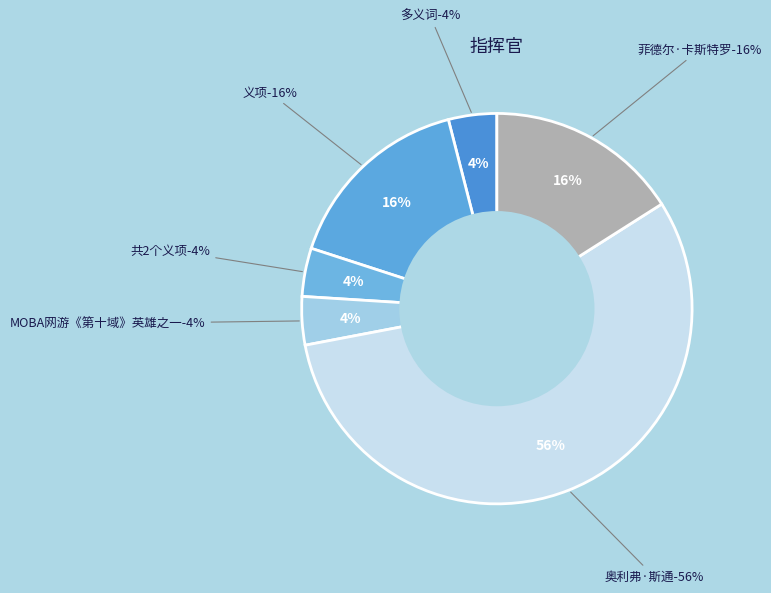

True or false: 奥利弗·斯通 accounts for 50% of the total.

False